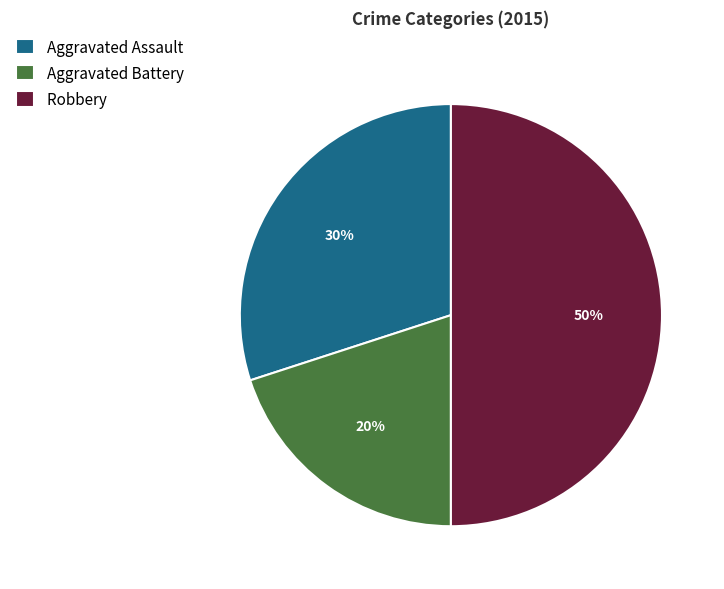

Rank the categories by value from lowest to highest.

Aggravated Battery, Aggravated Assault, Robbery